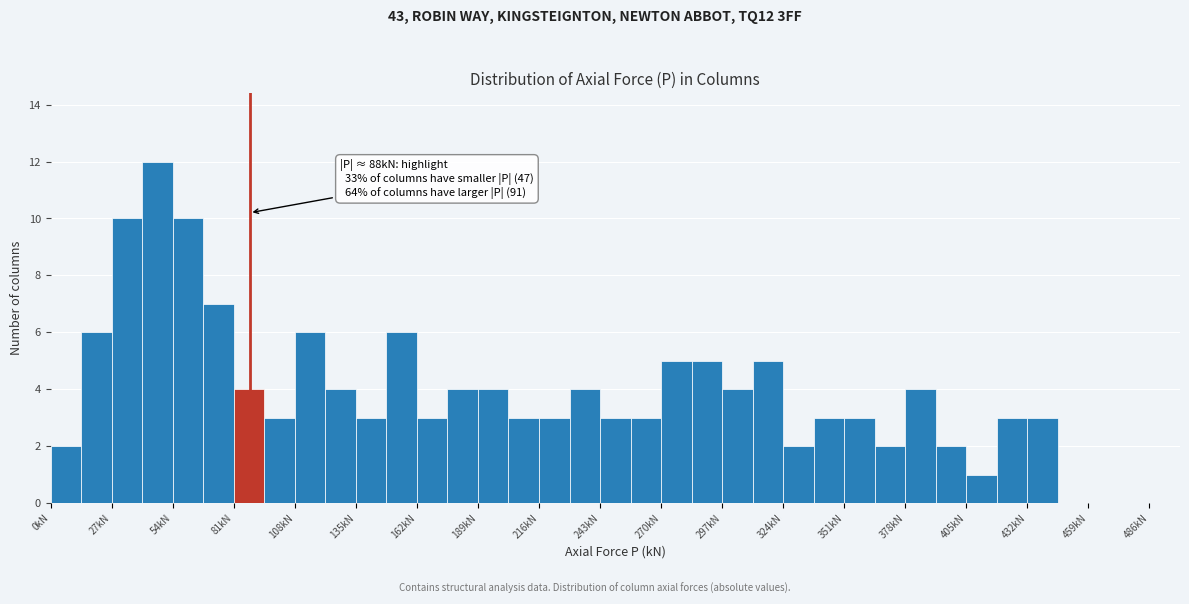

Around what value on the x-axis is the tallest bar? Give the approximate position of its centre, as read against the axis.

45